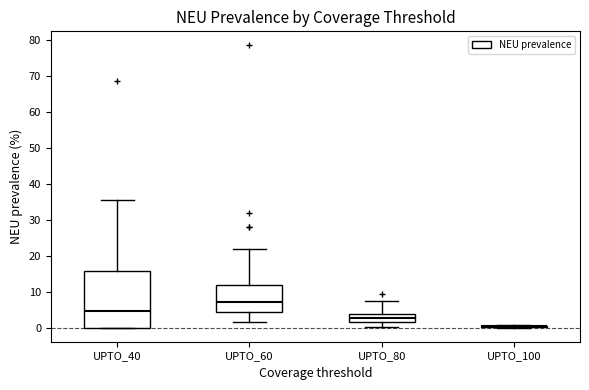

Which box is the tallest, from its lower edge to its upper edge?

UPTO_40